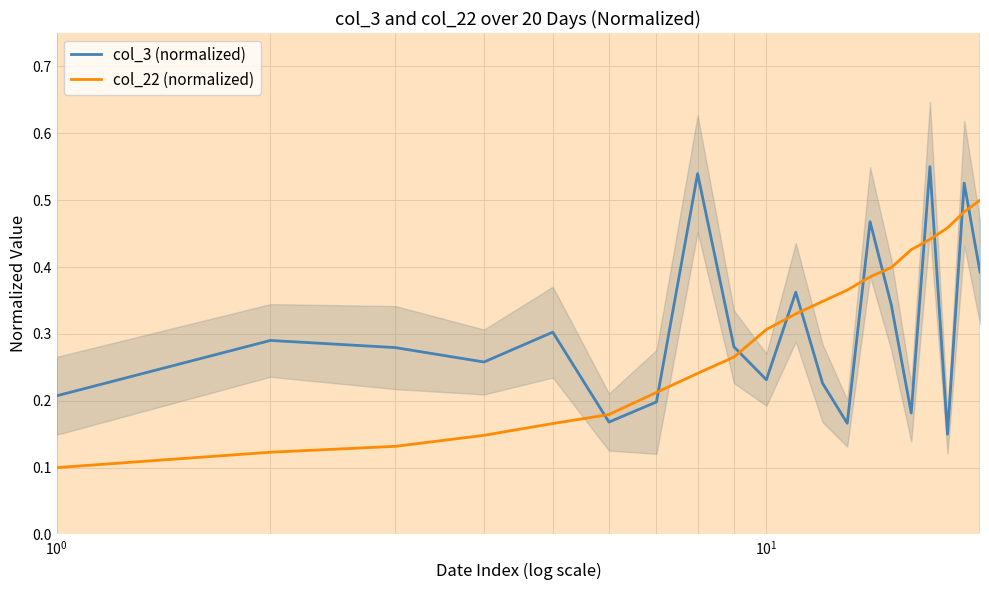

Which series ends up on top after the final intersection of col_22 (normalized) and col_3 (normalized)?

col_22 (normalized)